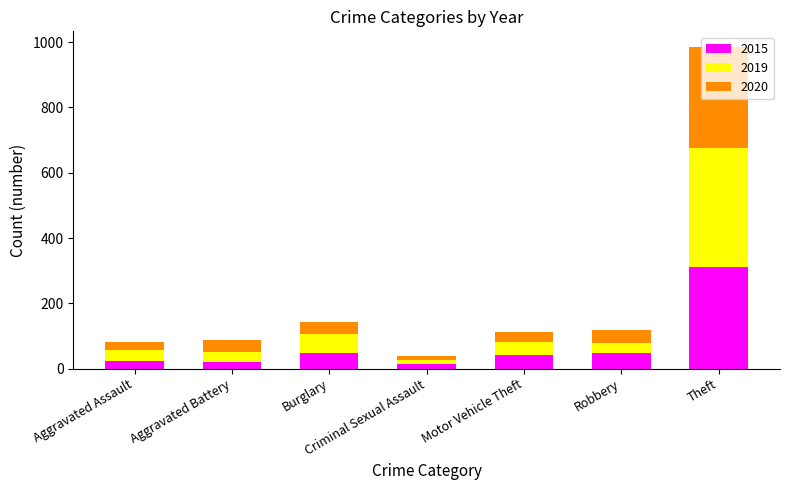

Which category has the highest value in the 2015 series?

Theft